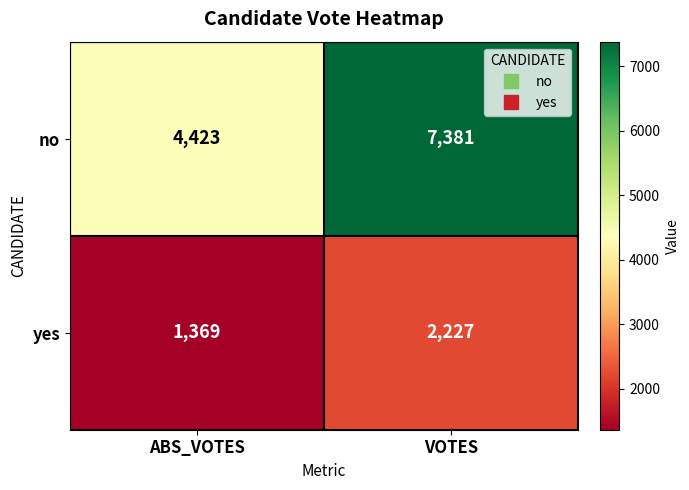

At which category is the sum across all series the highest?

VOTES